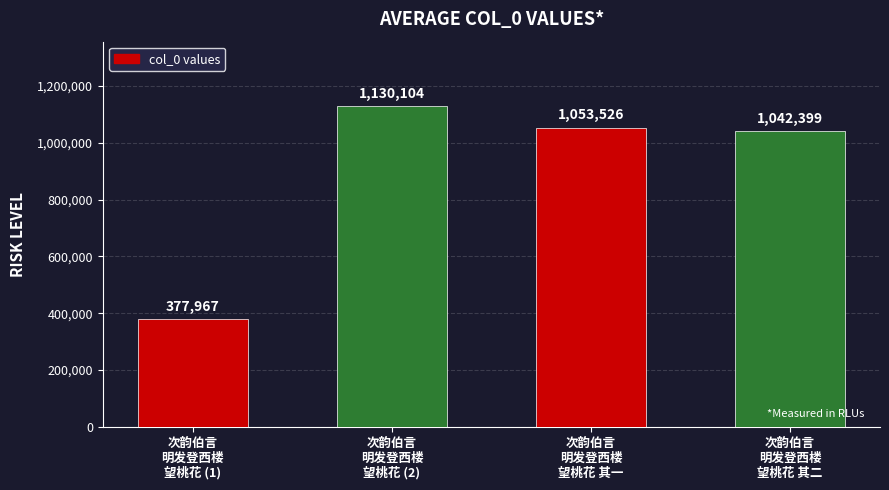

What is the change in value from 次韵伯言
明发登西楼
望桃花 (1) to 次韵伯言
明发登西楼
望桃花 其一?

+675559